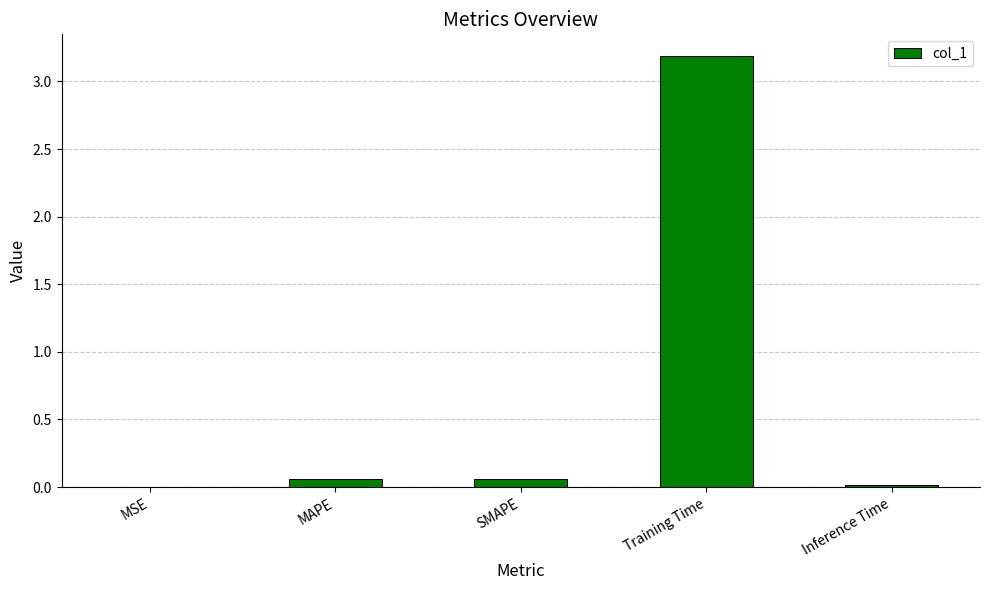

What is the sum of all values?

3.3